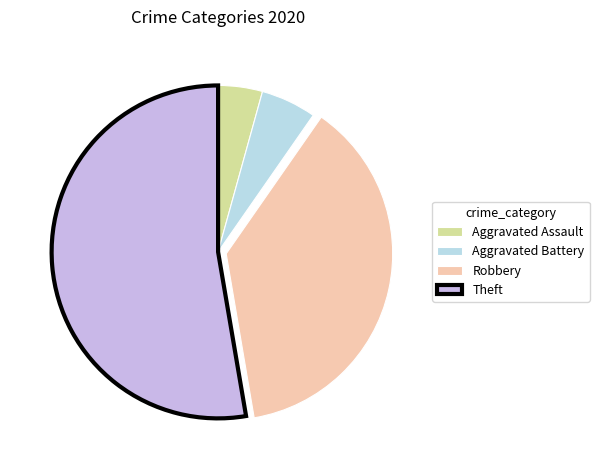

Rank the categories by value from highest to lowest.

Theft, Robbery, Aggravated Battery, Aggravated Assault